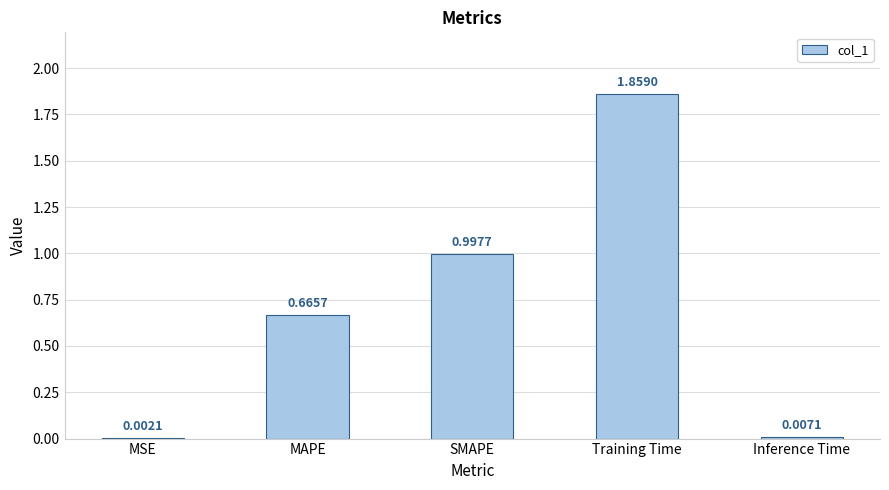

How many distinct data groups are displayed?

1